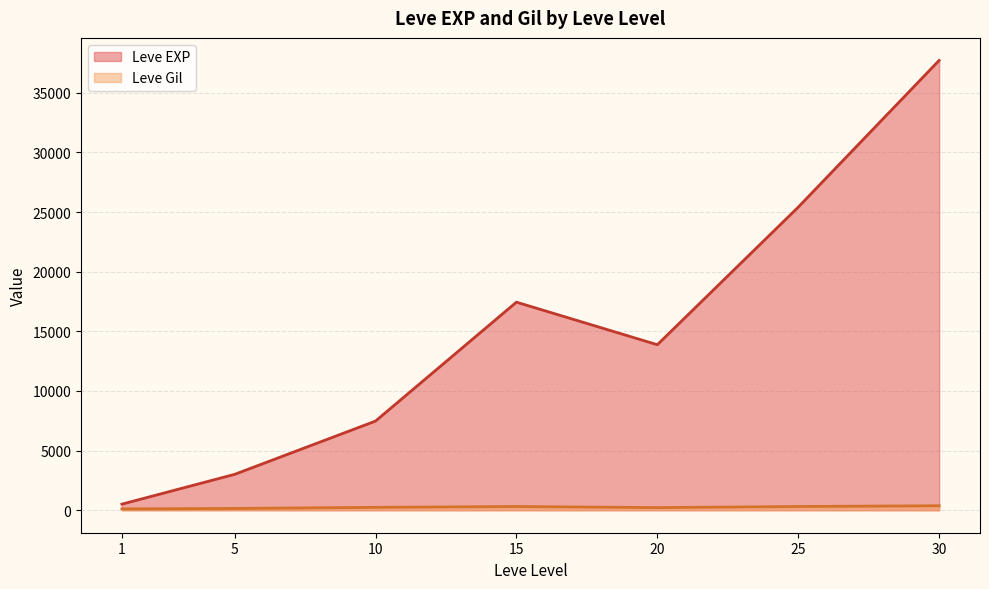

What is the minimum value shown in the chart?

113.0